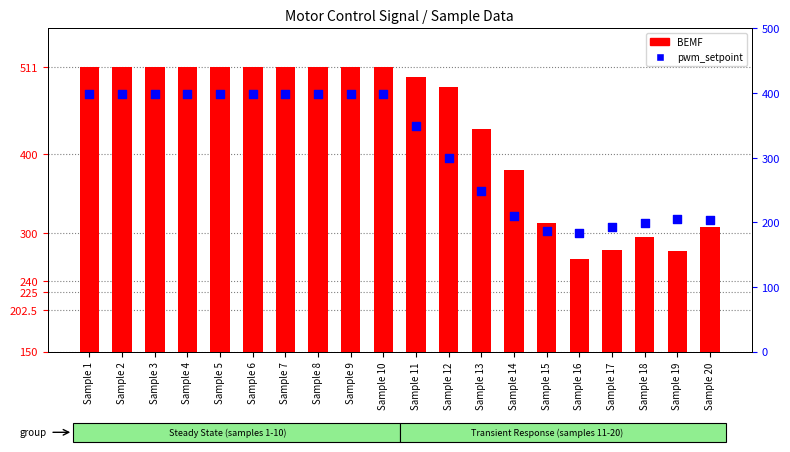

Is the value of BEMF at Sample 14 greater than the value of pwm_setpoint at Sample 8?

No